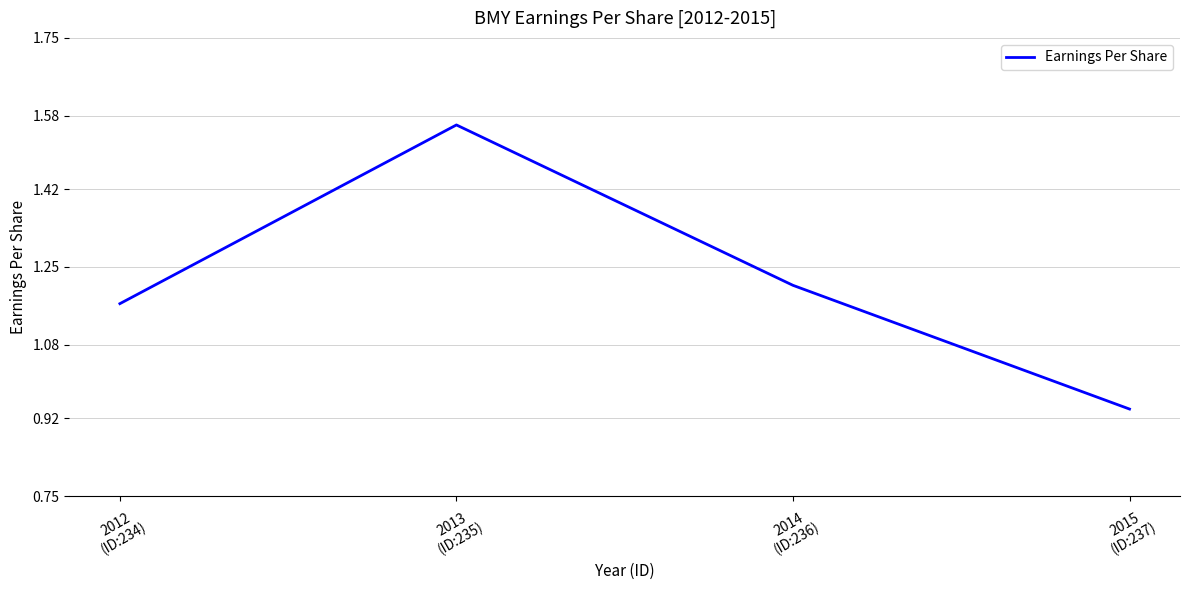

True or false: there are more than 0 points higher than both neighbors.

True